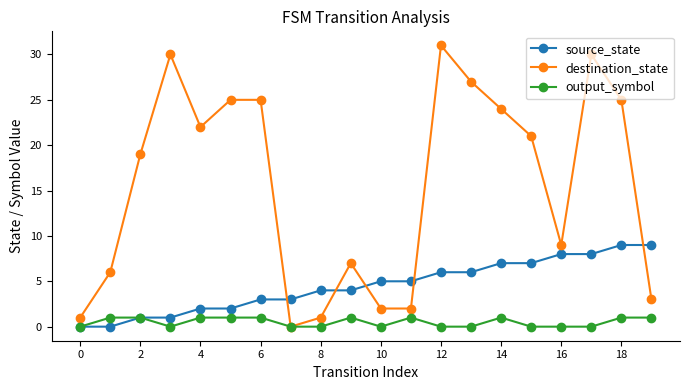

Is this an area chart (filled region under the line)?

No